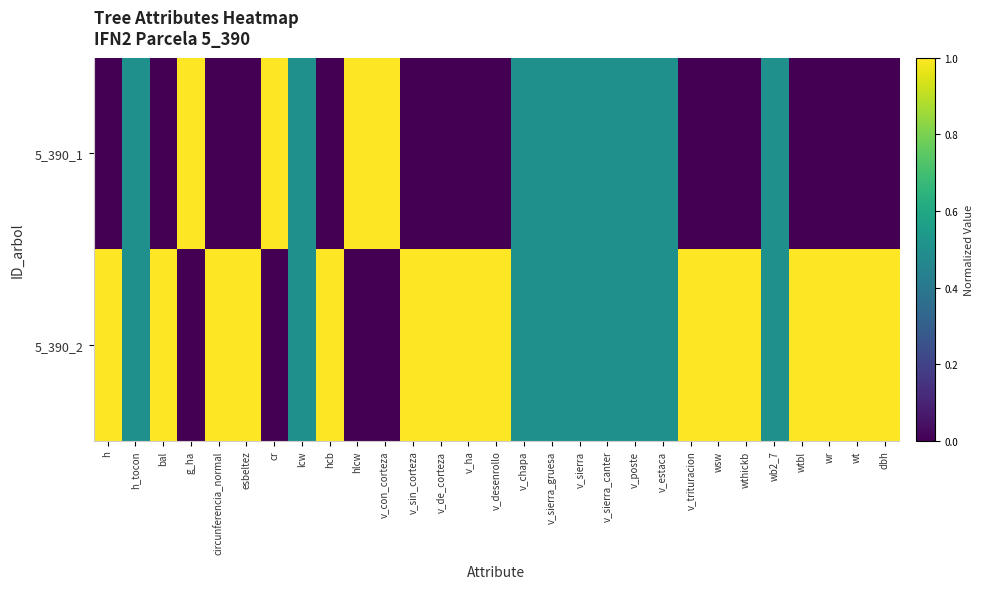

What is the total value across all series at h?

1.0